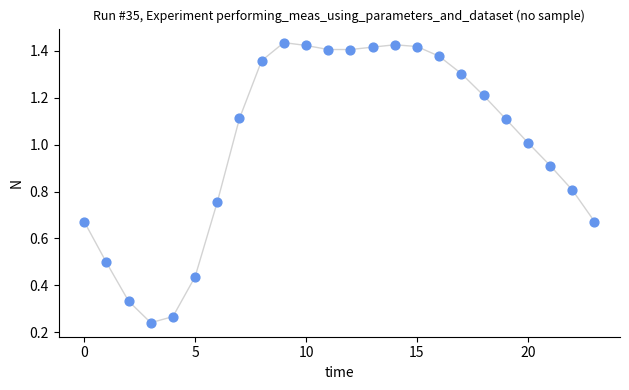

What is the range of Y values (max minus min)?

1.2